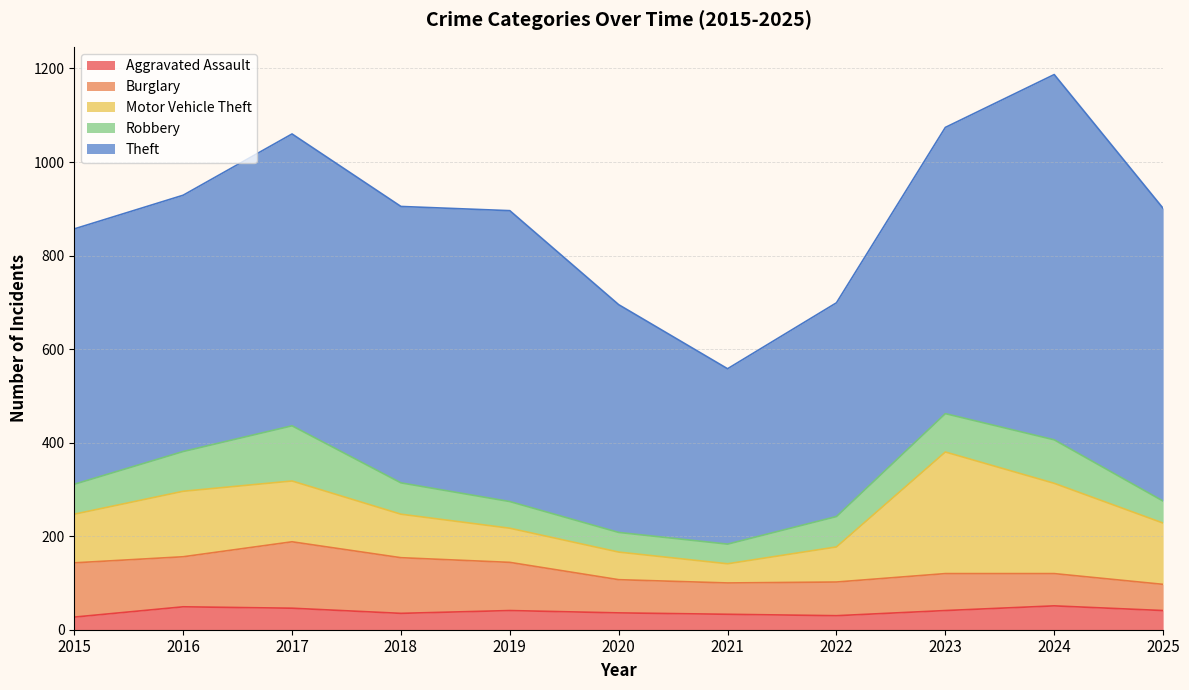

At which label does Aggravated Assault reach its minimum?

2015